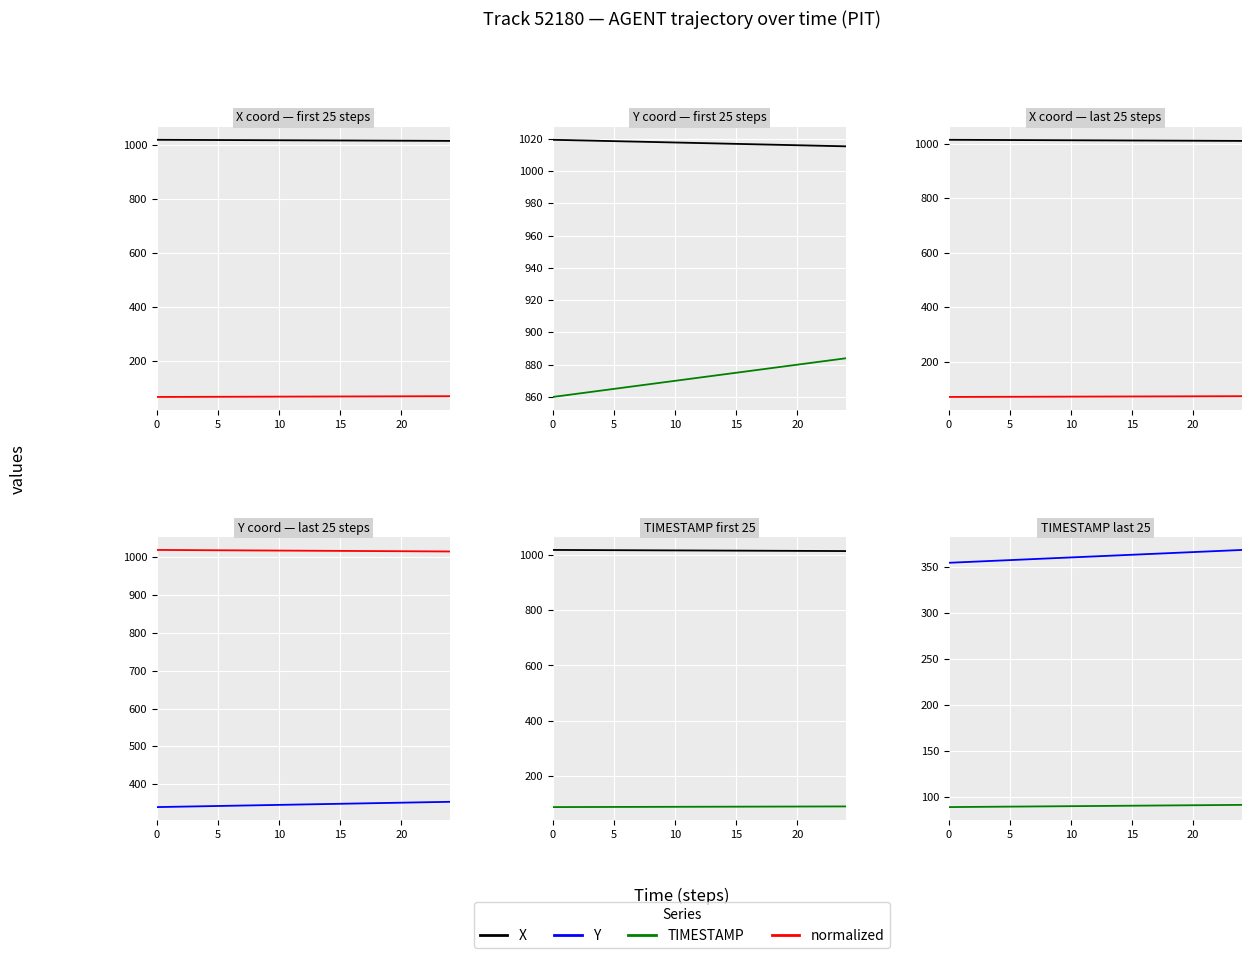

At which category is the sum across all series the highest?

24